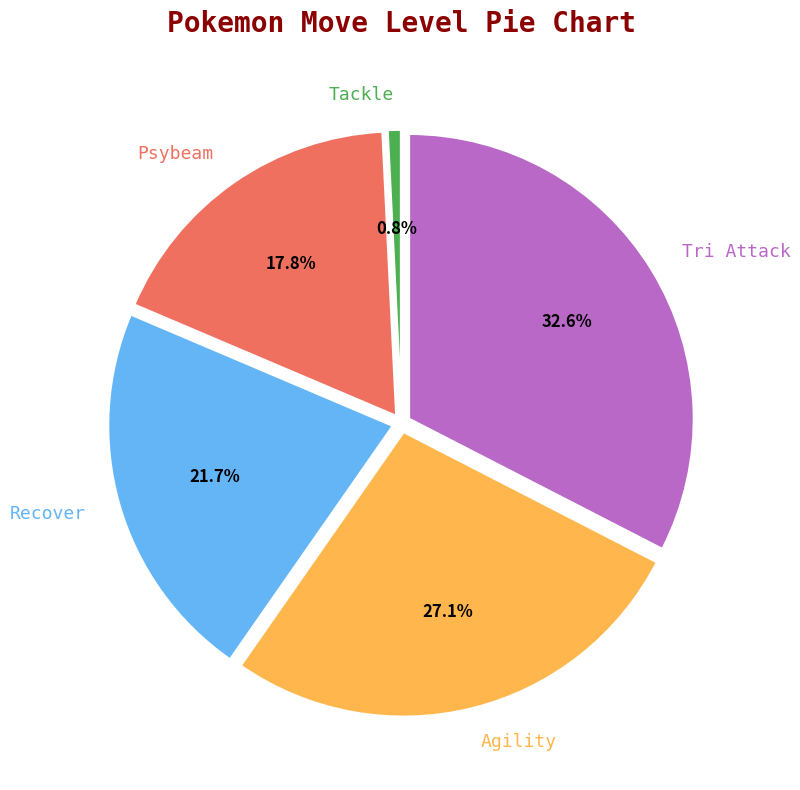

How many segments does this pie chart have?

5